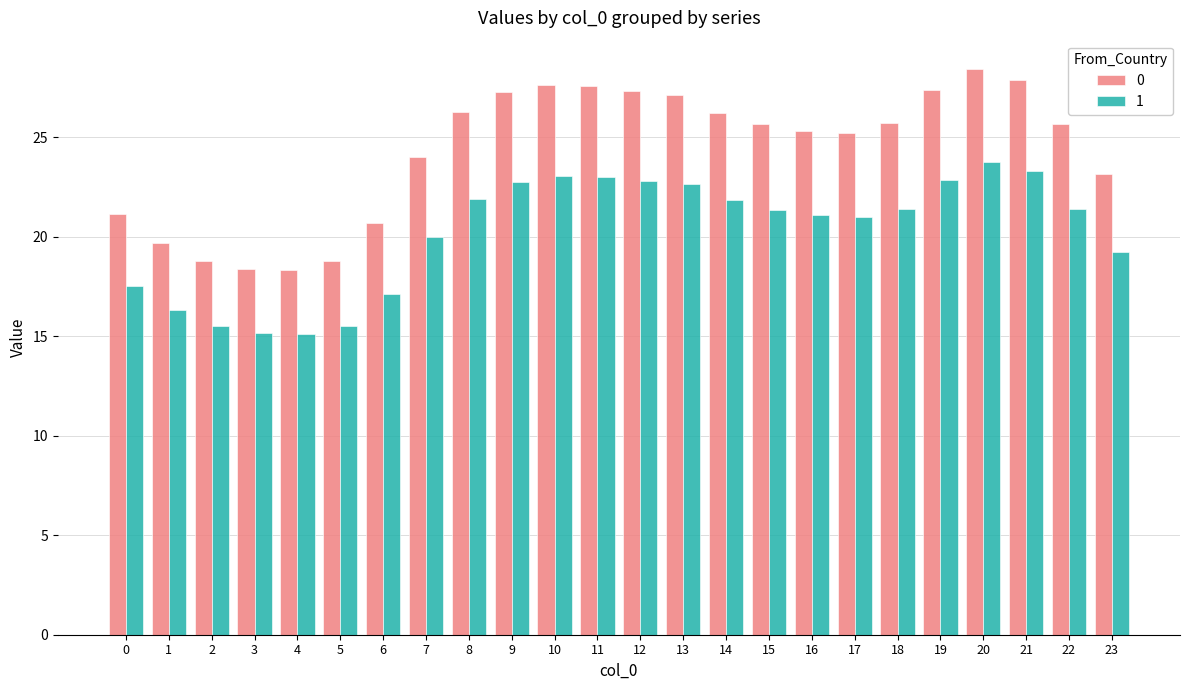

At which category is the sum across all series the highest?

20